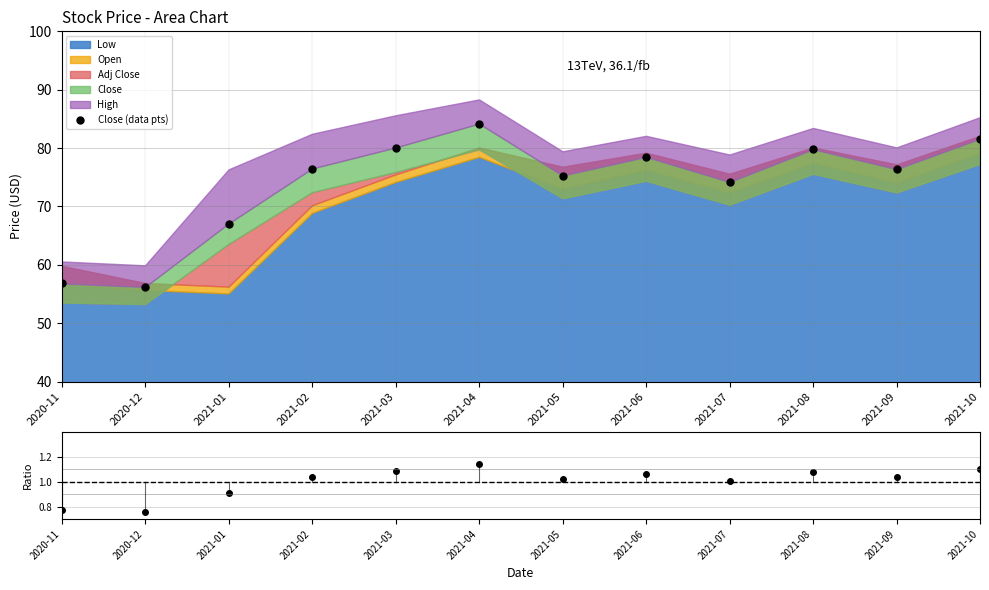

What is the total value across all series at 2021-06?

79.6